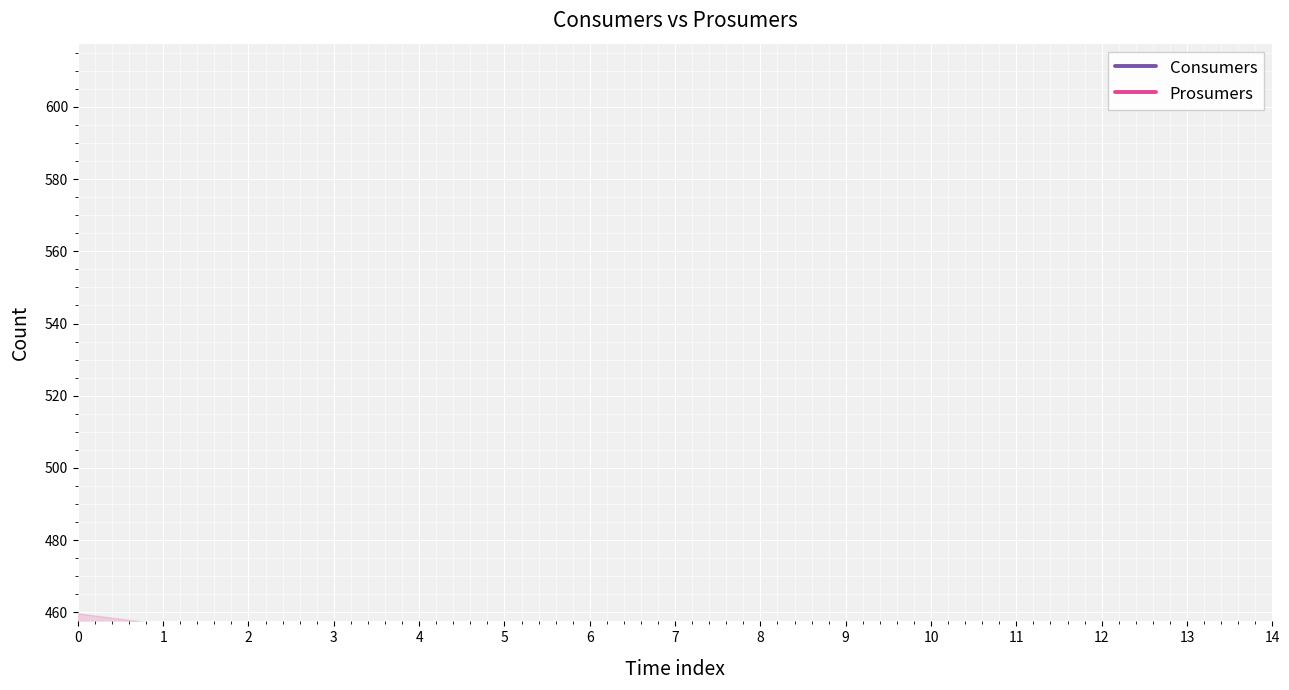

At how many categories does at least one series exceed 593?

15